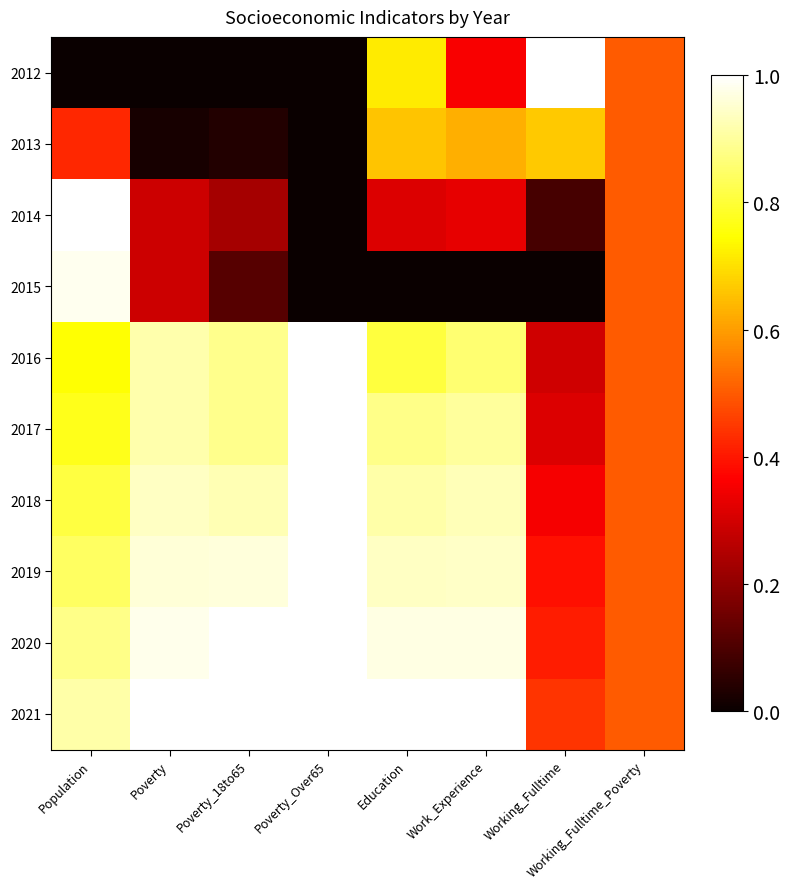

What is the maximum value shown in the chart?

1.0